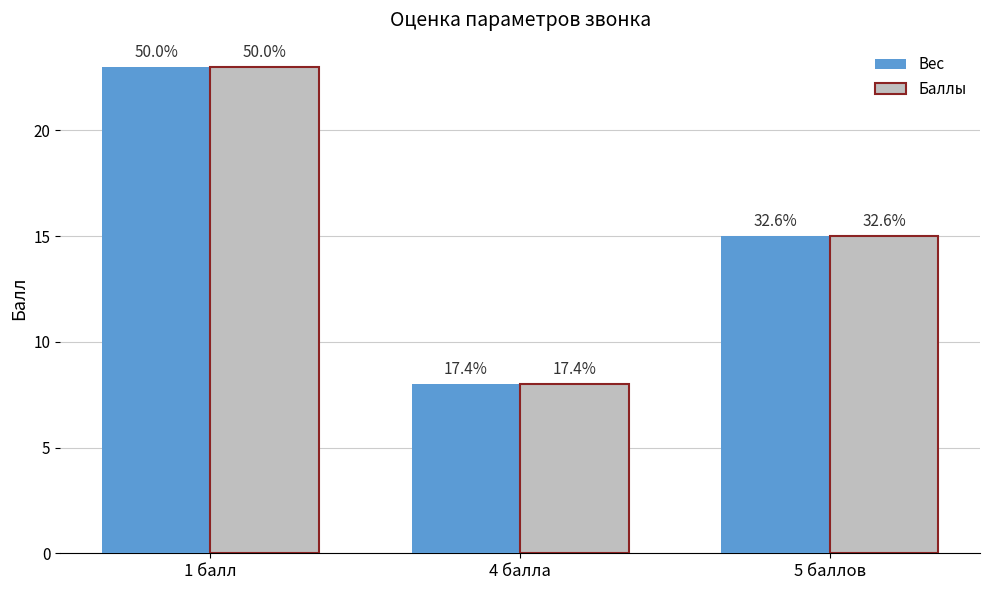

Does the chart contain any negative values?

No